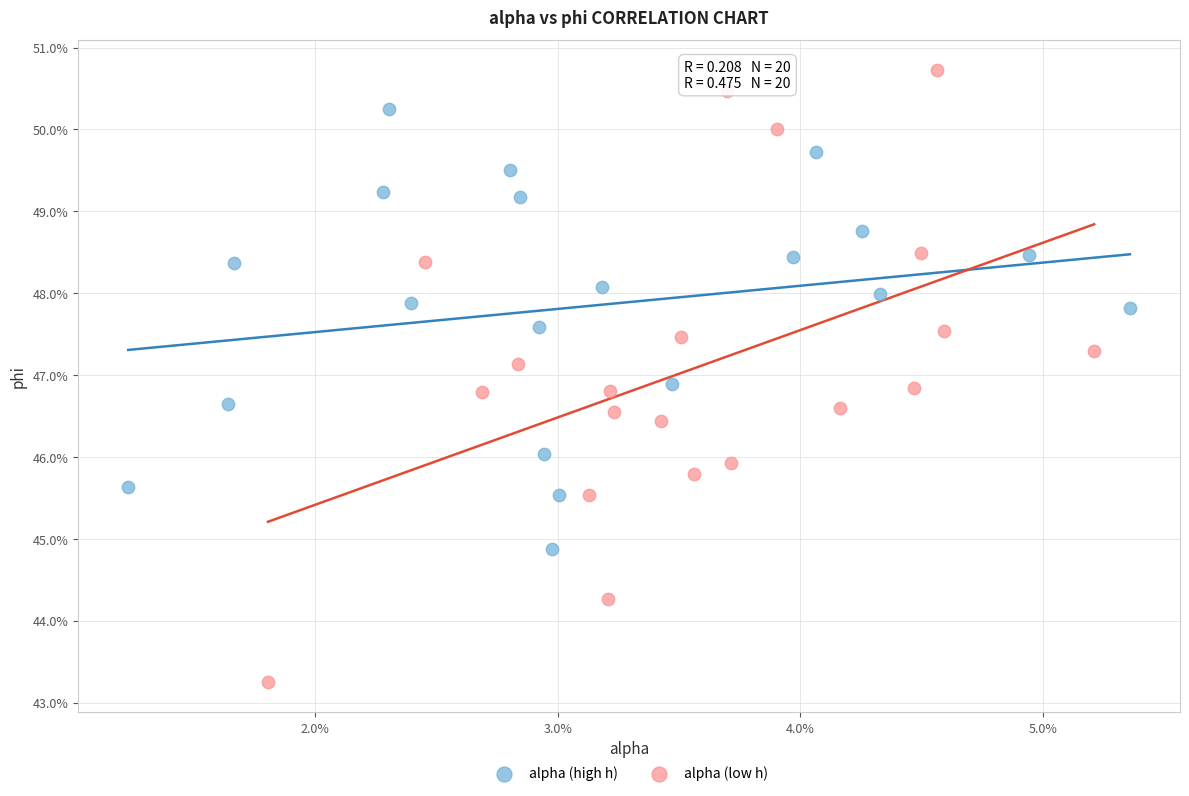

What are all the series names shown in the legend?

alpha (high h), alpha (low h)